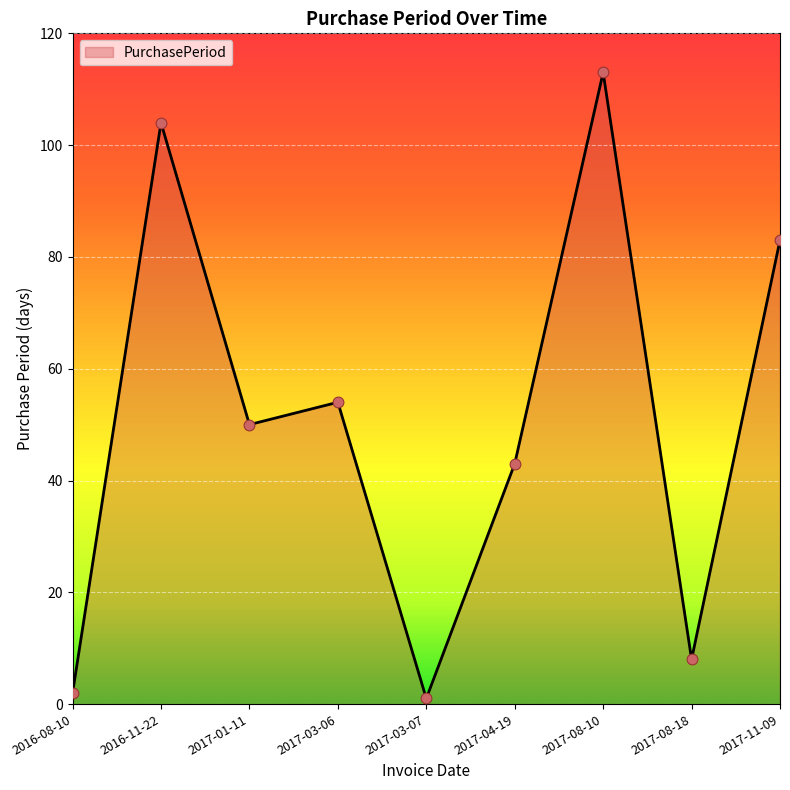

What is the change in value from 2017-01-11 to 2017-11-09?

+33